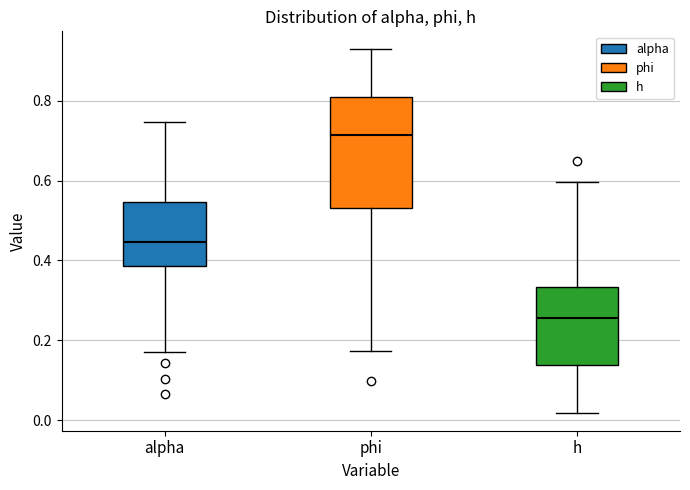

Which box has the lowest median line?

h